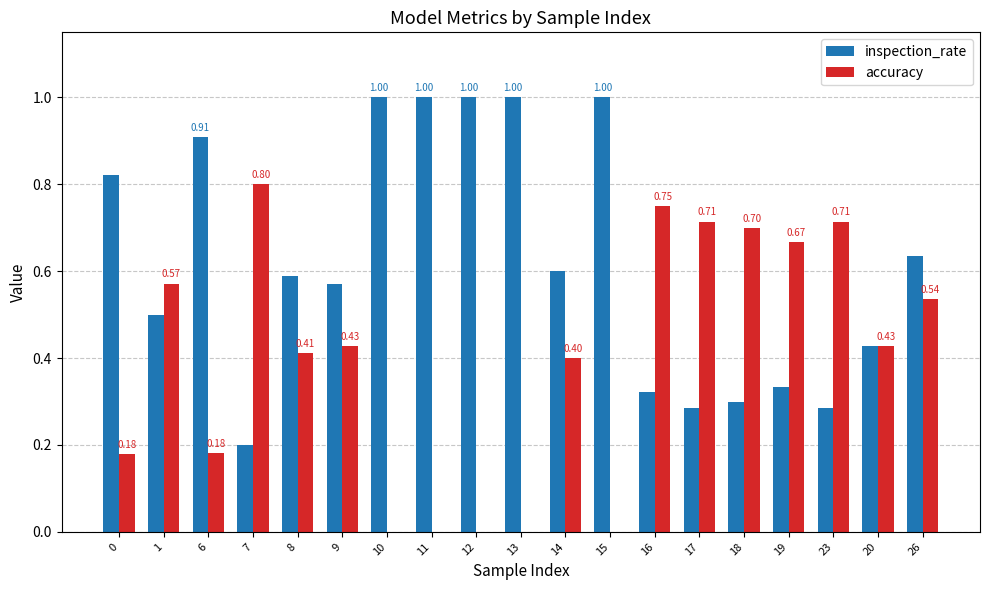

What is the total value across all series at 9?

1.0